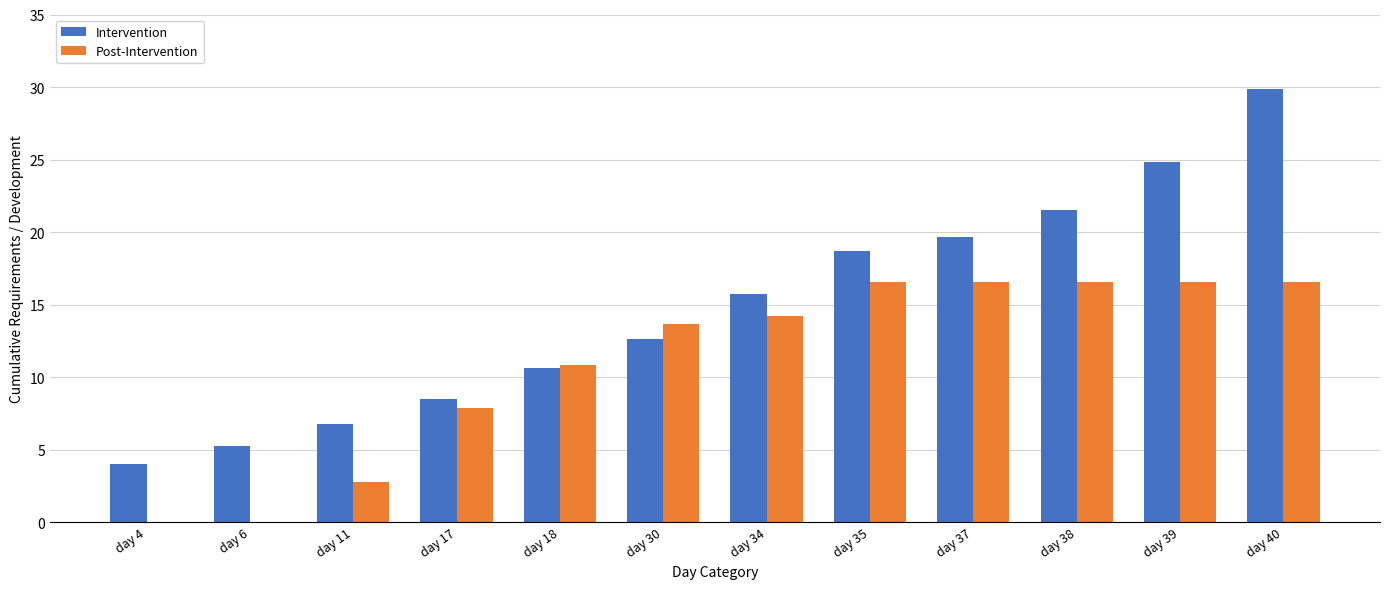

How many categories are shown in the chart?

12